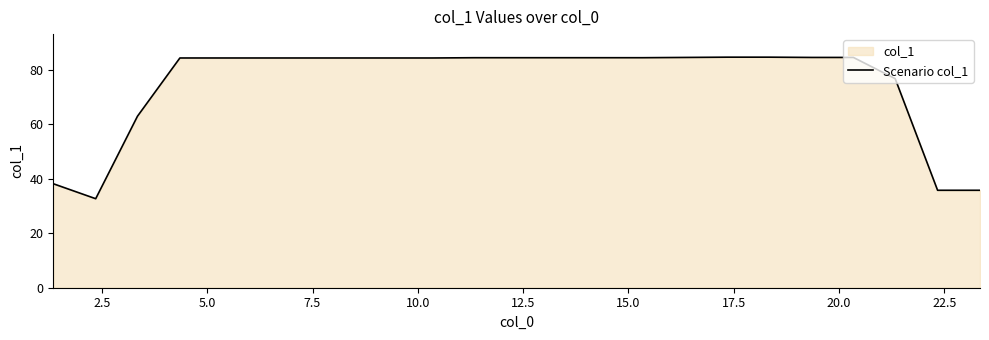

What is the maximum value shown in the chart?

84.7